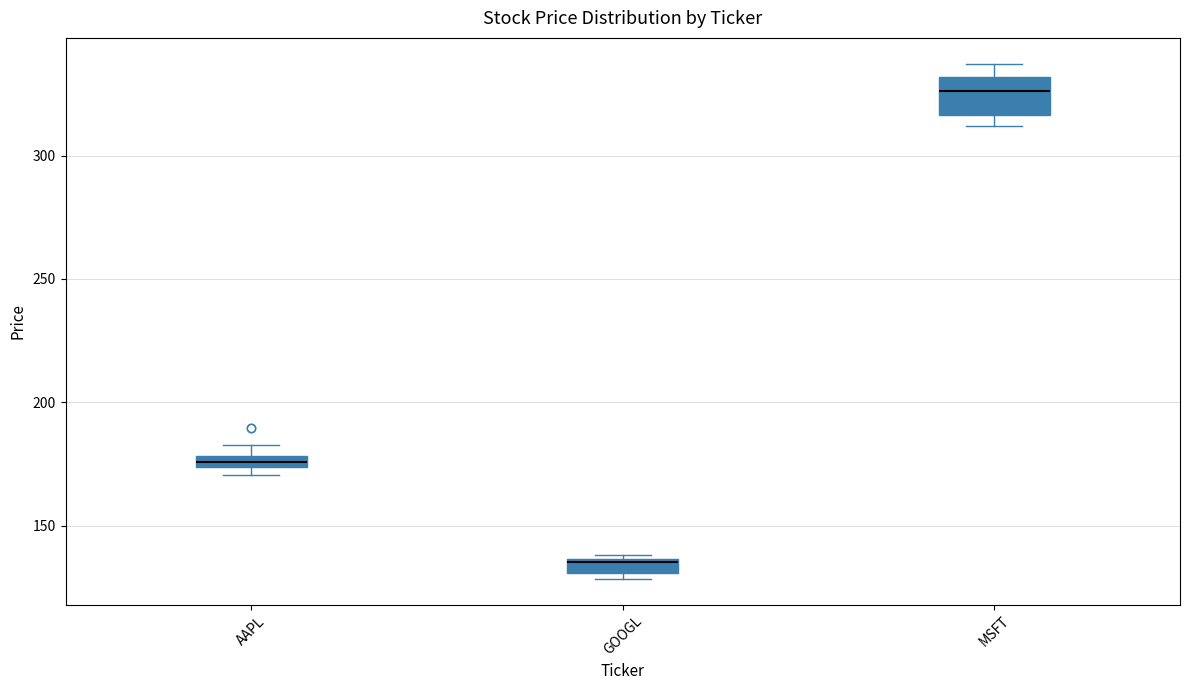

Comparing the boxes themselves (not the whiskers), which one is the tallest?

MSFT